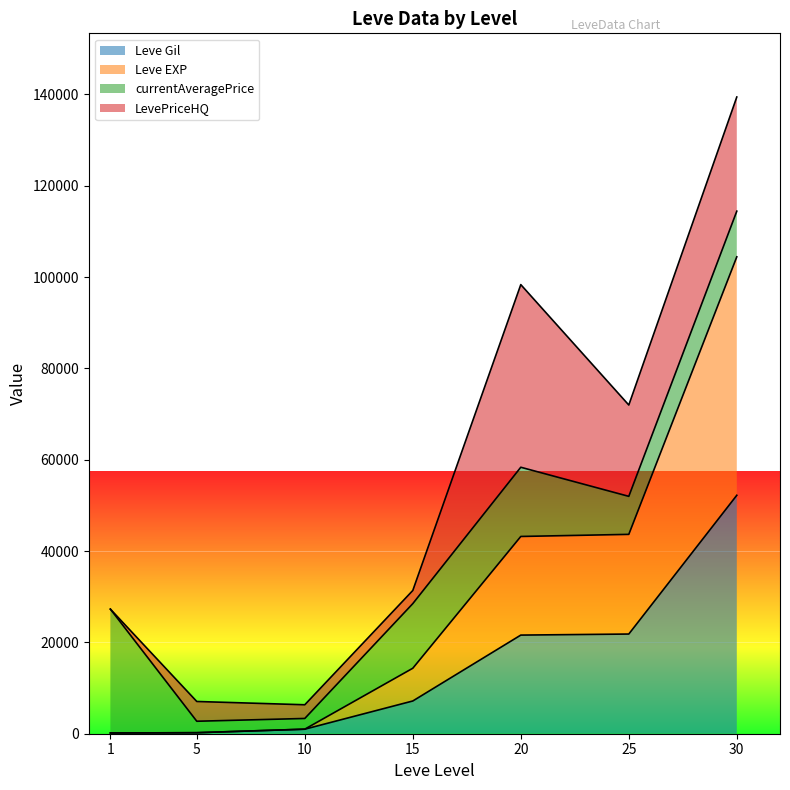

Which series has the largest total across all categories?

Leve EXP